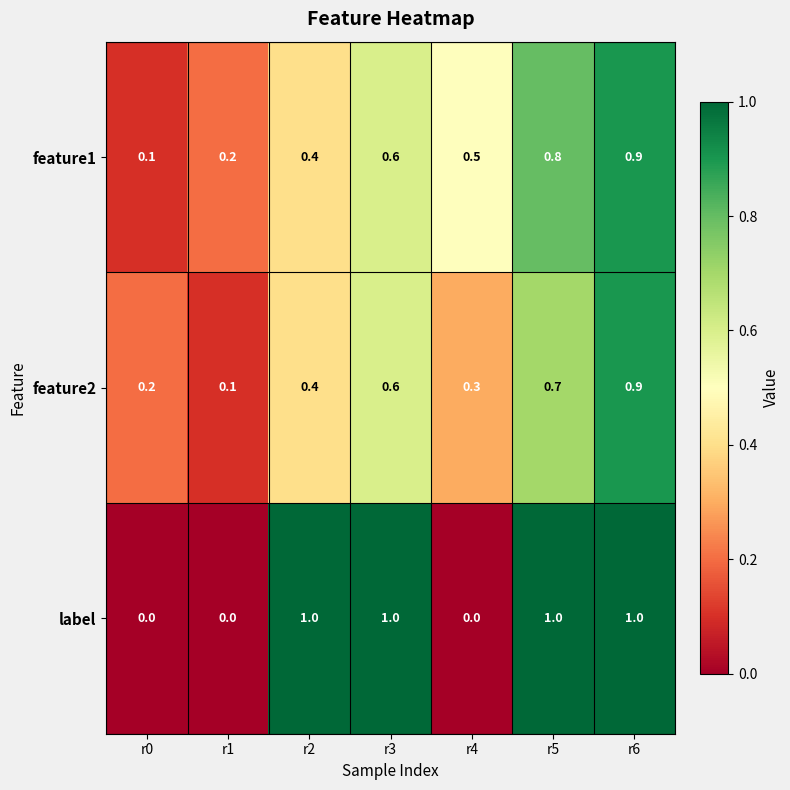

What is the difference between the second highest and minimum values in the feature1 series?

0.7